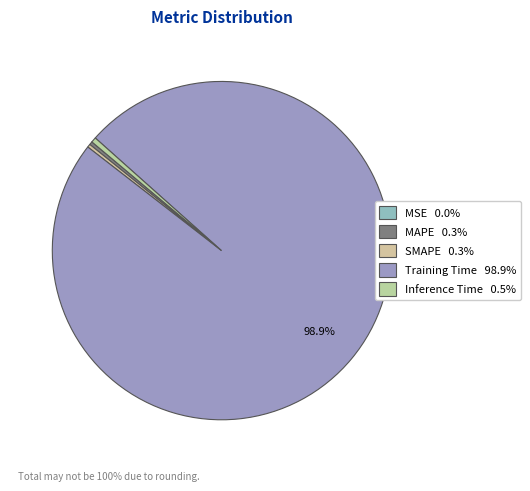

How much of the chart is everything except SMAPE?

99.7%